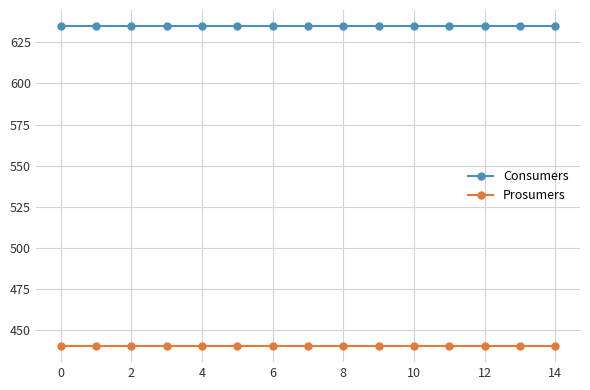

What is the value of the Prosumers point at the 7th from the left?

440